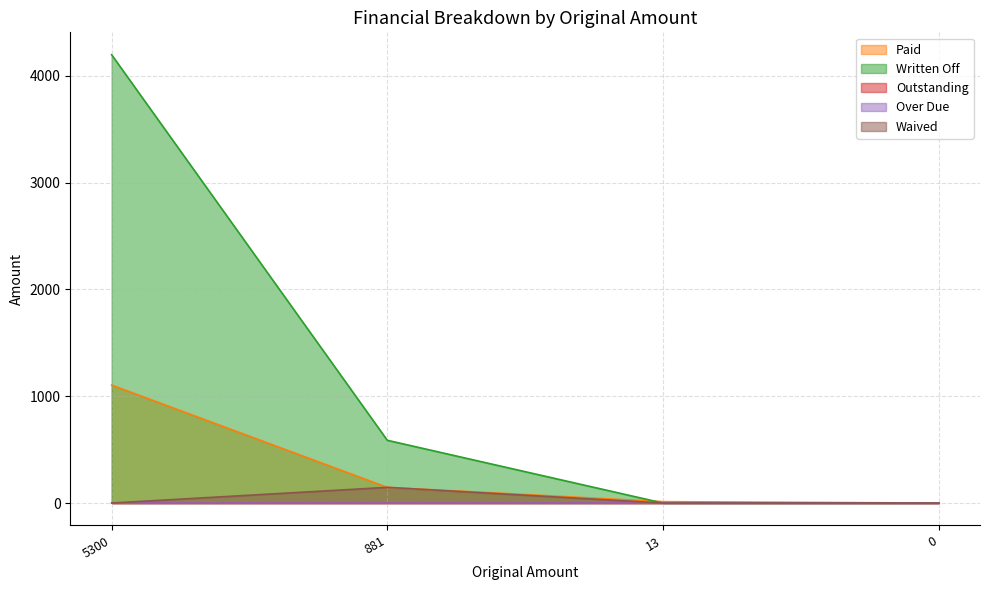

Does the chart display data point markers on the line(s)?

No